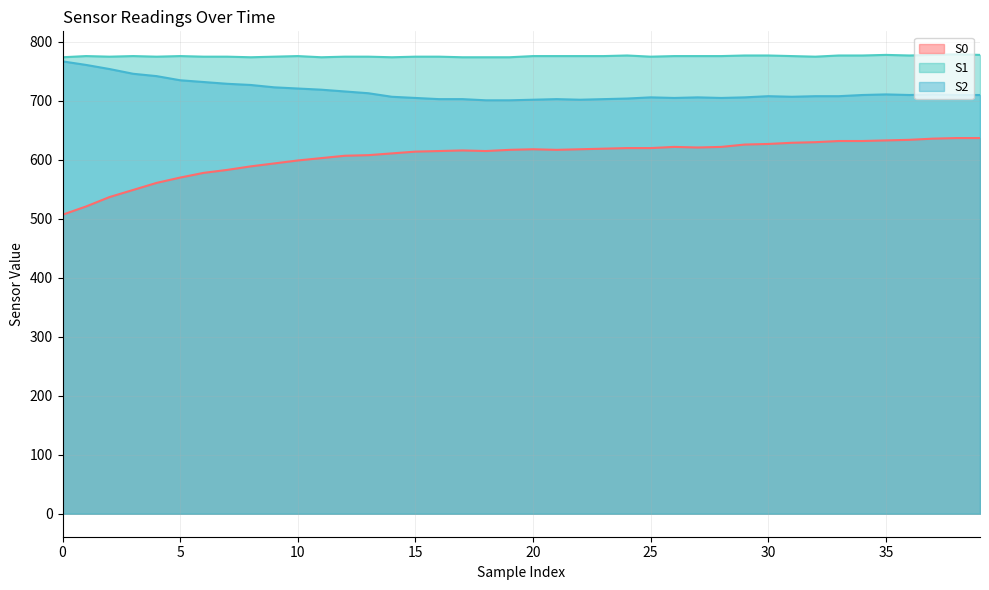

Which has a higher value, 13 or 17?

17